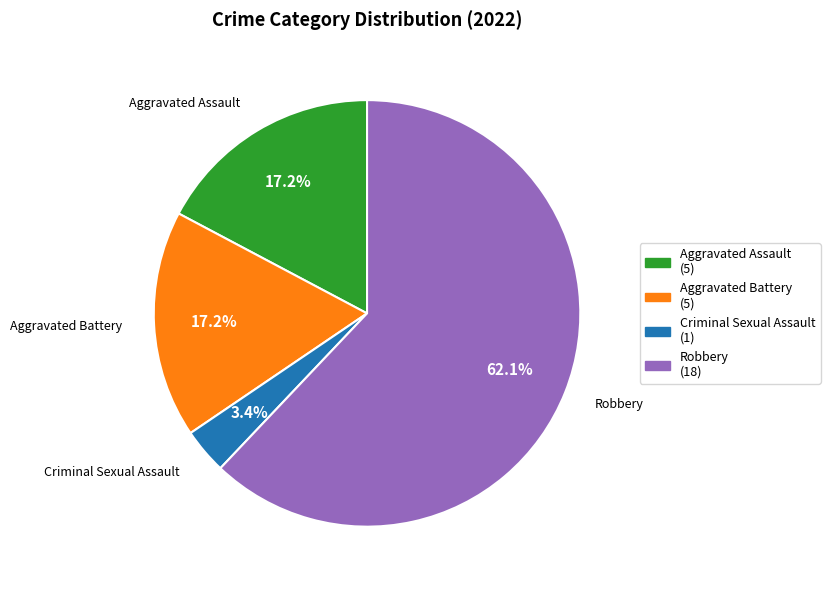

Is there any slice that represents more than half of the pie?

Yes